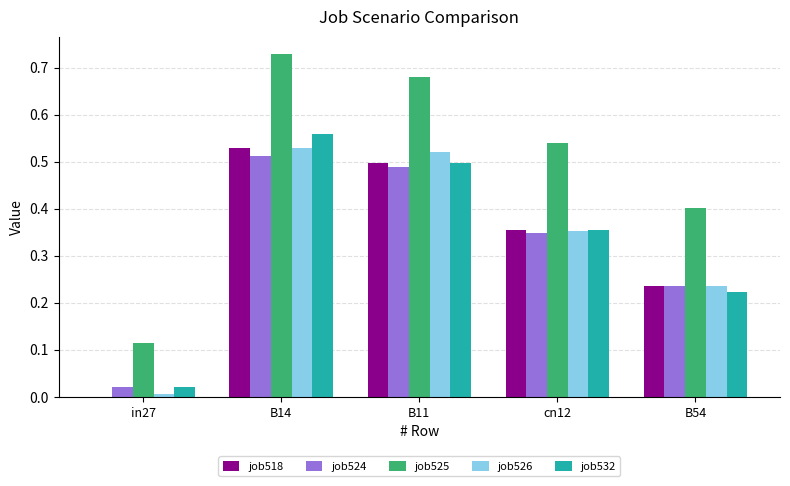

Which series changed the most between B14 and B11?

job532